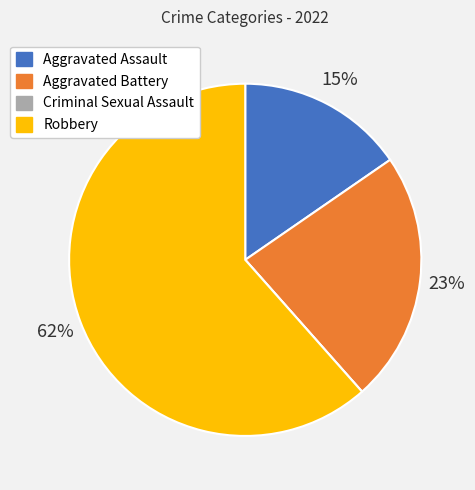

Is there a majority slice in this chart?

Yes